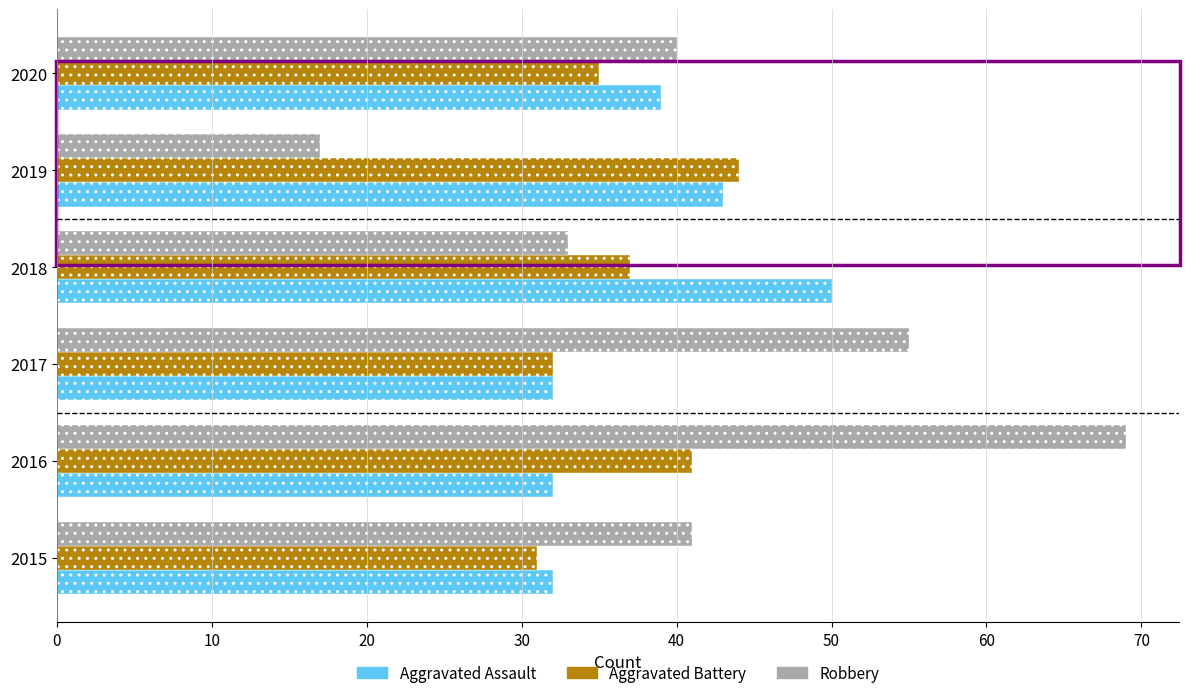

What is the difference between the maximum and minimum values in the Aggravated Battery series?

13